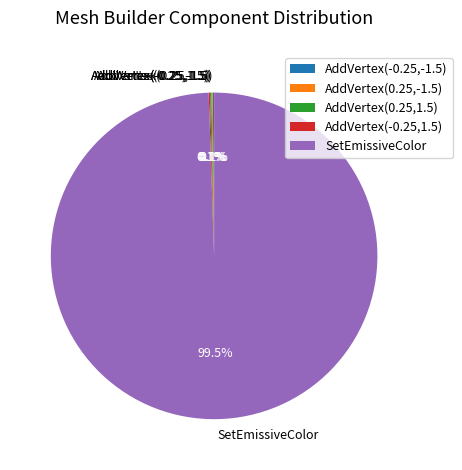

What is the largest slice in the pie chart?

SetEmissiveColor